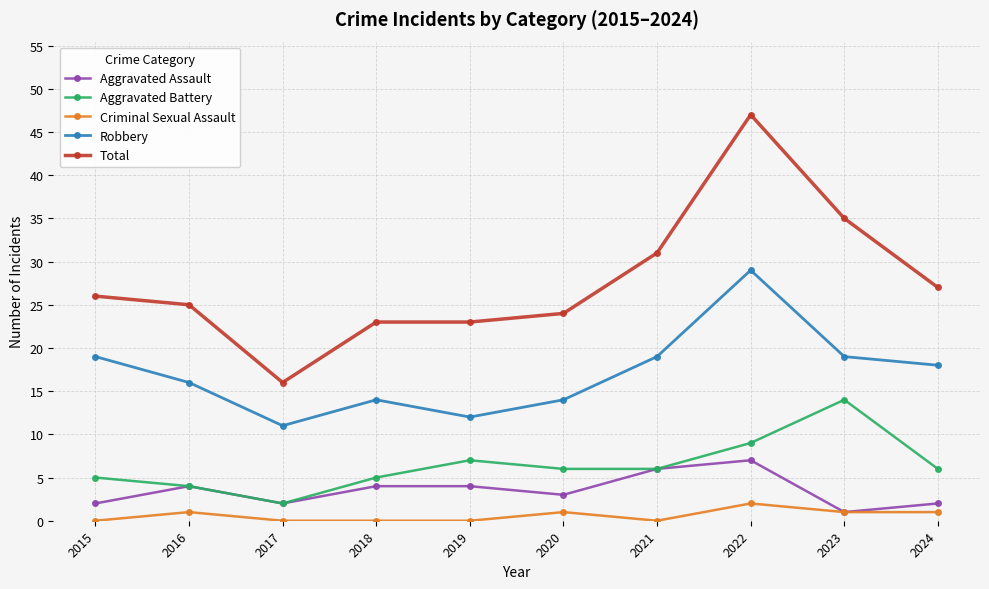

What is the value of the Criminal Sexual Assault point at the 8th from the left?

2